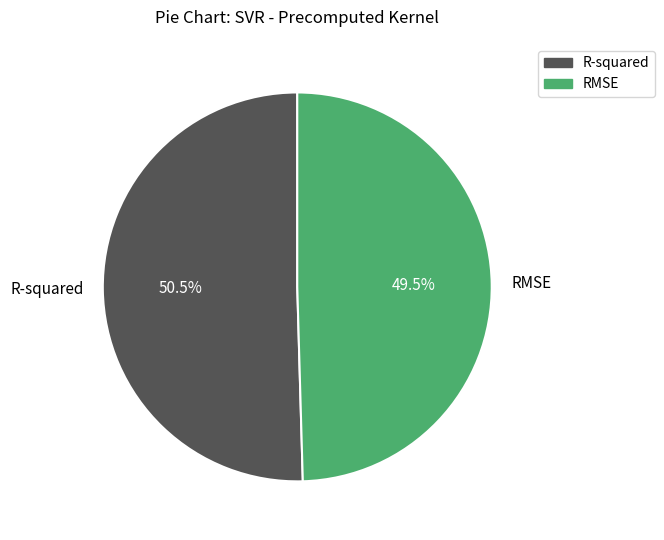

To the nearest percent, what is the difference between the R-squared and RMSE slice percentages?

1%